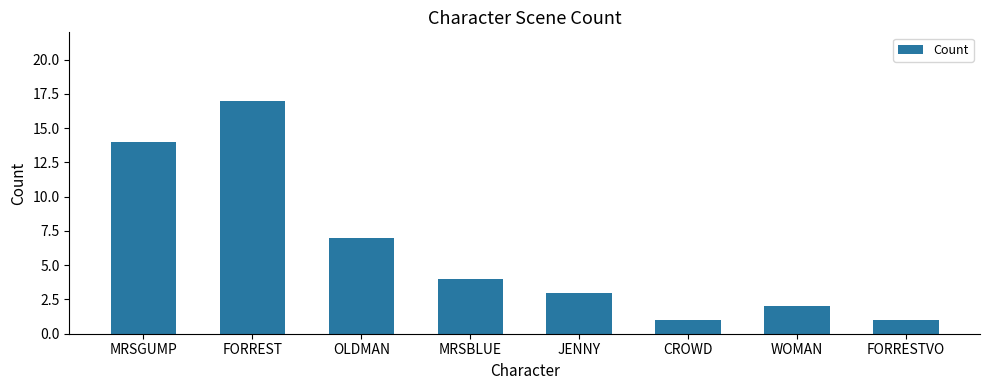

Reading left to right, list all the values displayed in this chart.

14	17	7	4	3	1	2	1